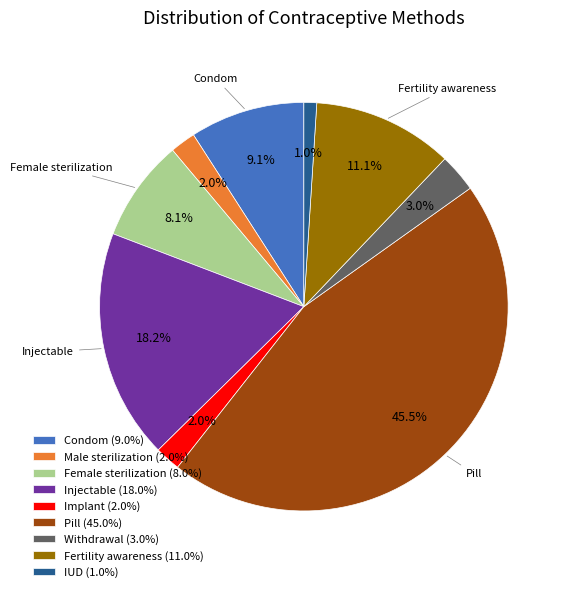

Which has a higher value, Injectable (18.0%) or Withdrawal (3.0%)?

Injectable (18.0%)